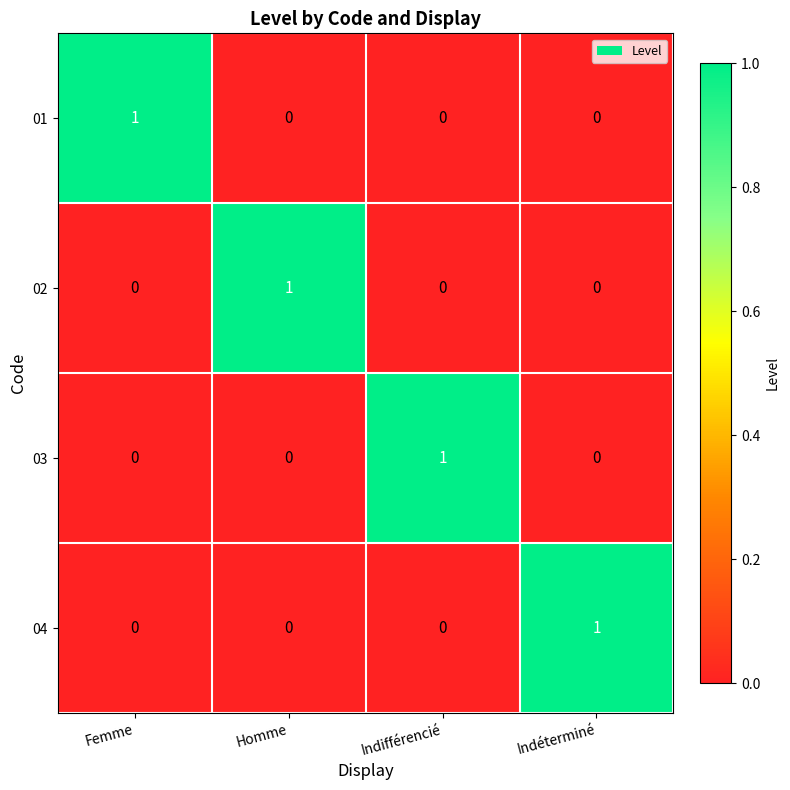

Reading left to right, extract all data points from this chart.

01: Femme=1	Homme=0	Indifférencié=0	Indéterminé=0
02: Femme=0	Homme=1	Indifférencié=0	Indéterminé=0
03: Femme=0	Homme=0	Indifférencié=1	Indéterminé=0
04: Femme=0	Homme=0	Indifférencié=0	Indéterminé=1